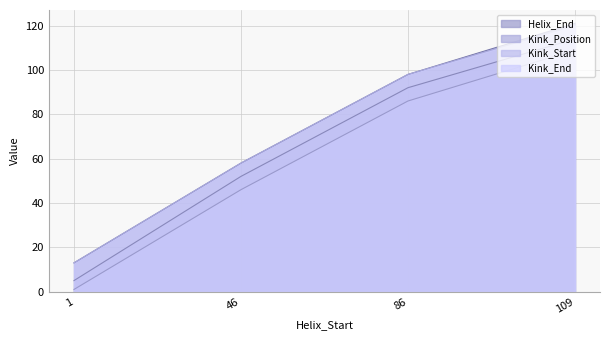

What is the difference between the Kink_End values at 1 and 109?

107